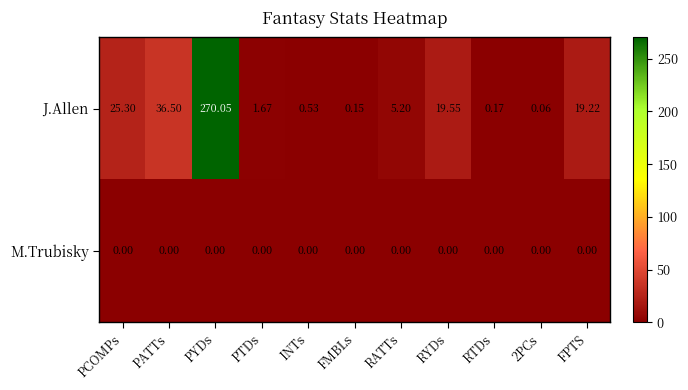

Between PYDs and PTDs, which series saw the biggest shift?

J.Allen